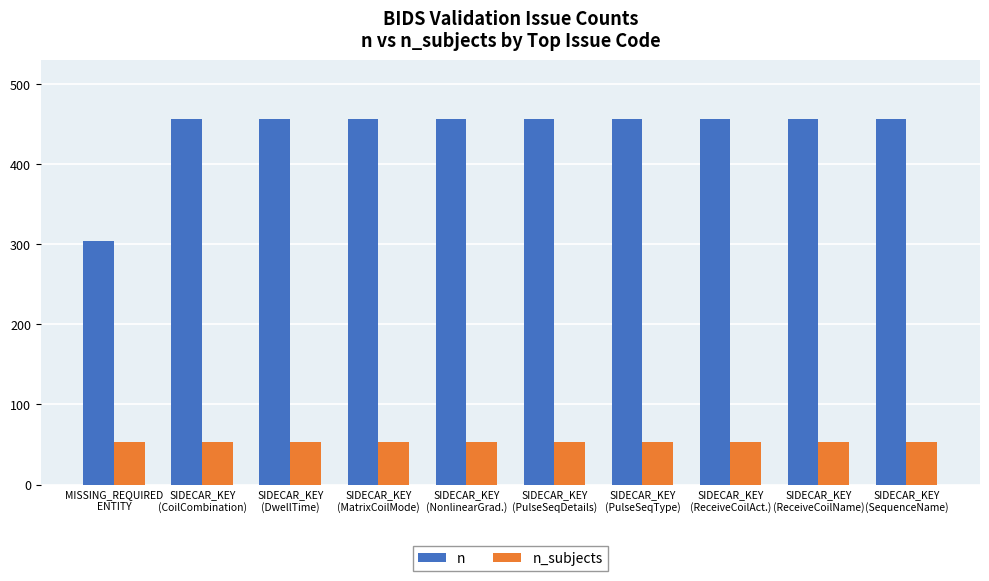

The value of n_subjects at SIDECAR_KEY
(PulseSeqDetails) is 53. True or false?

True